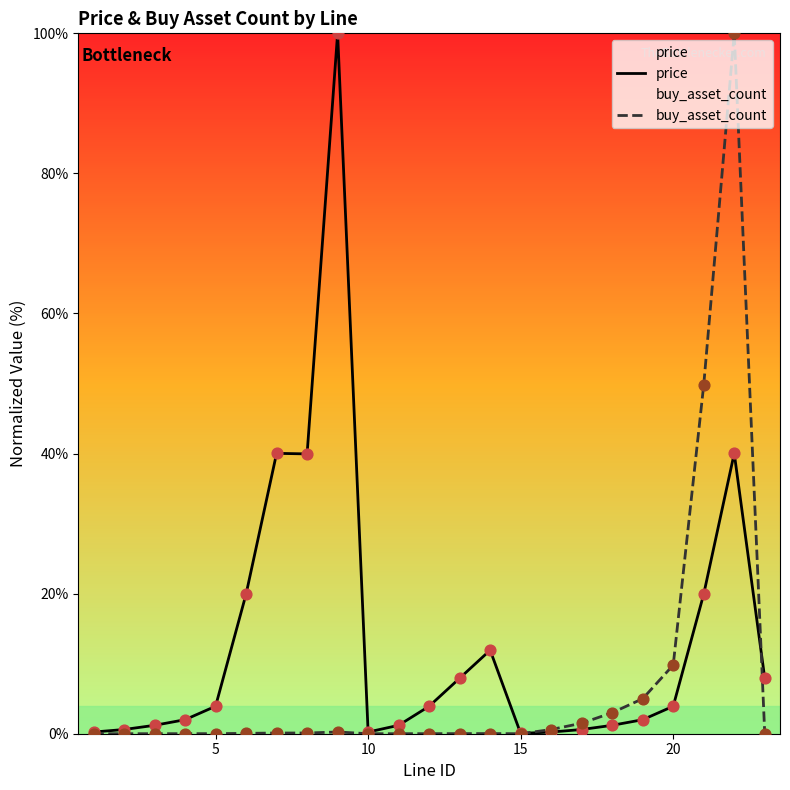

Which series reaches the maximum Y coordinate?

price